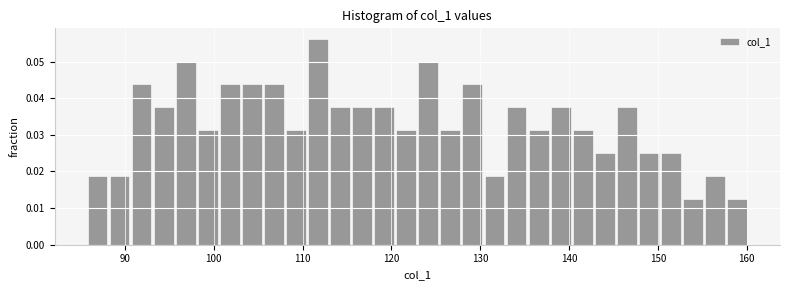

Read against the x-axis, roughly where is the centre of the tallest bar?

112